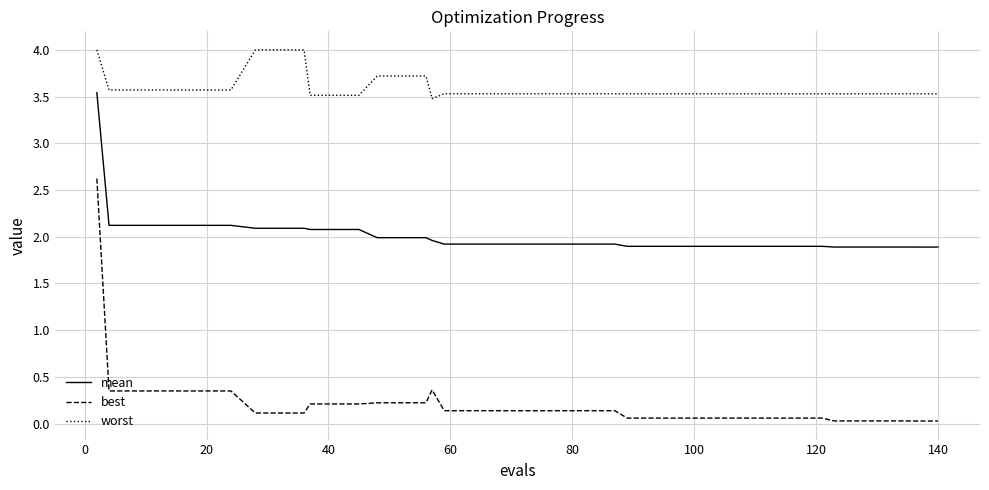

What is the minimum value for mean?

1.9